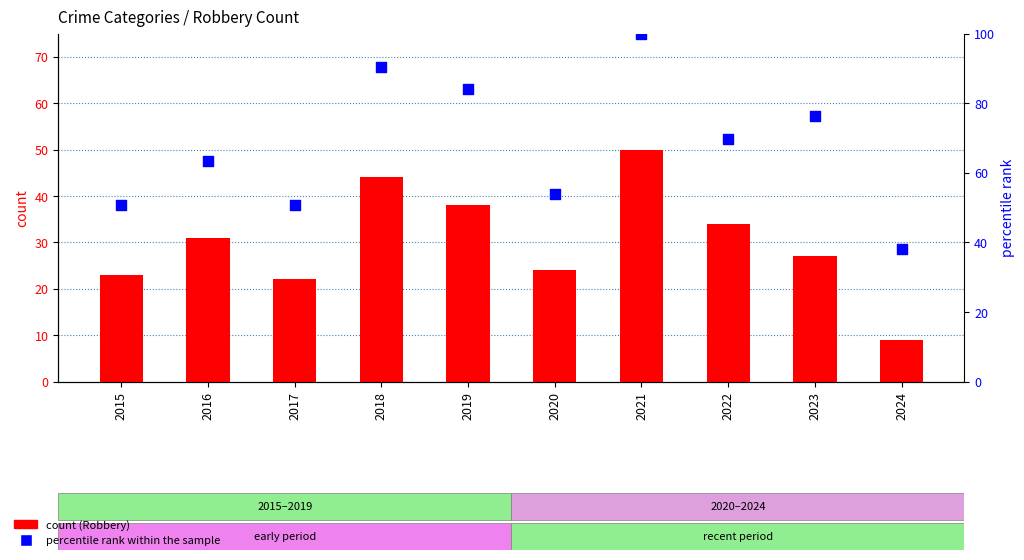

Which series contains the lowest Y value?

count (Robbery)